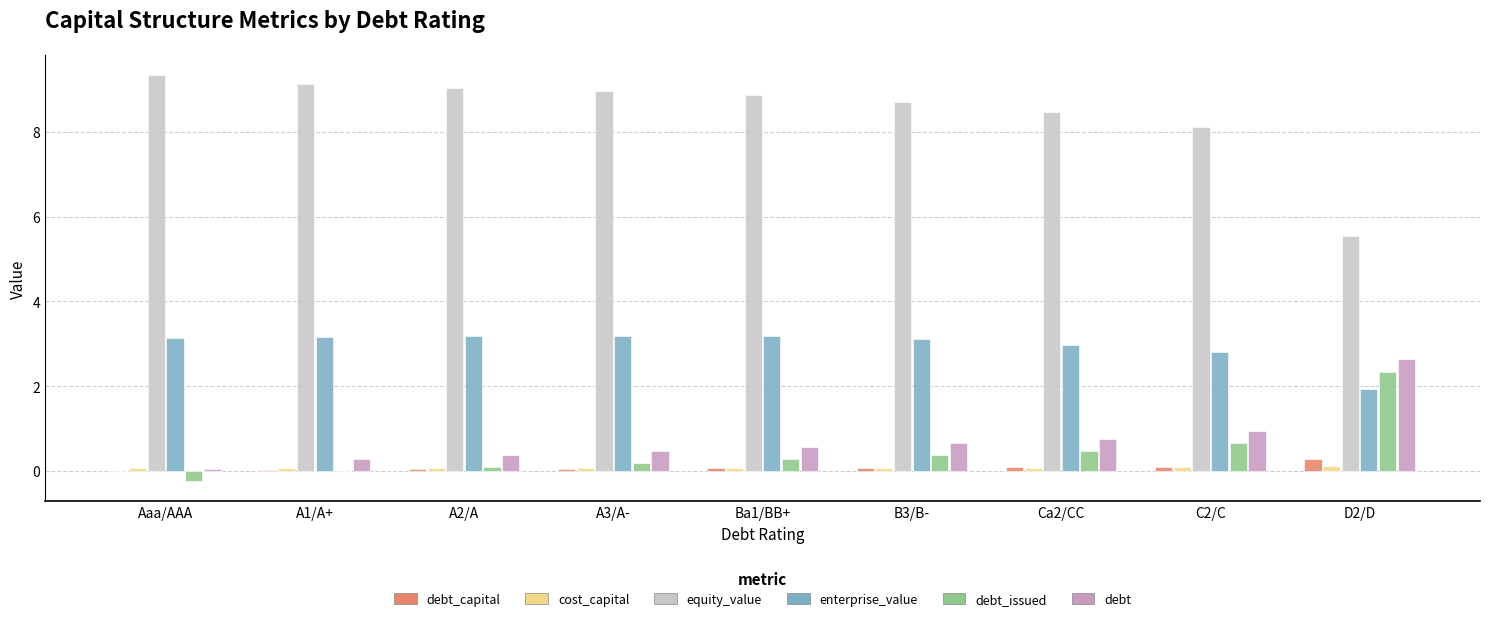

Between A1/A+ and D2/D, which series saw the biggest shift?

equity_value